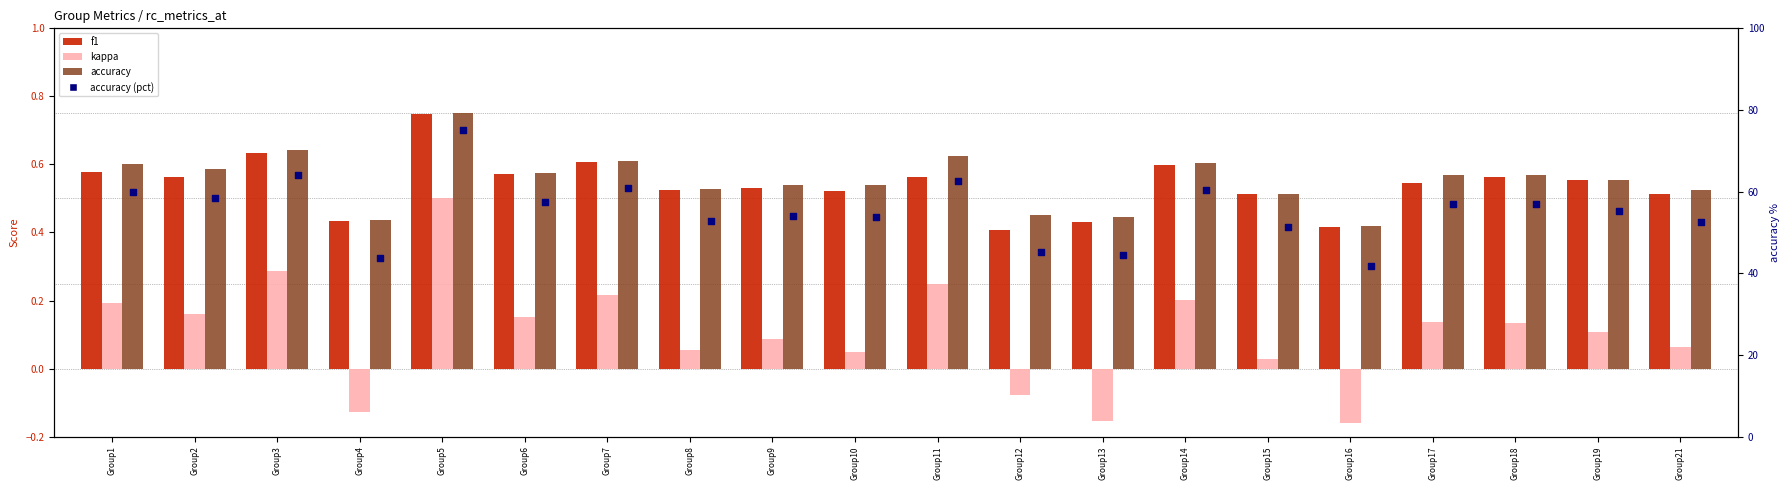

Which series reaches the maximum Y coordinate?

accuracy (pct)